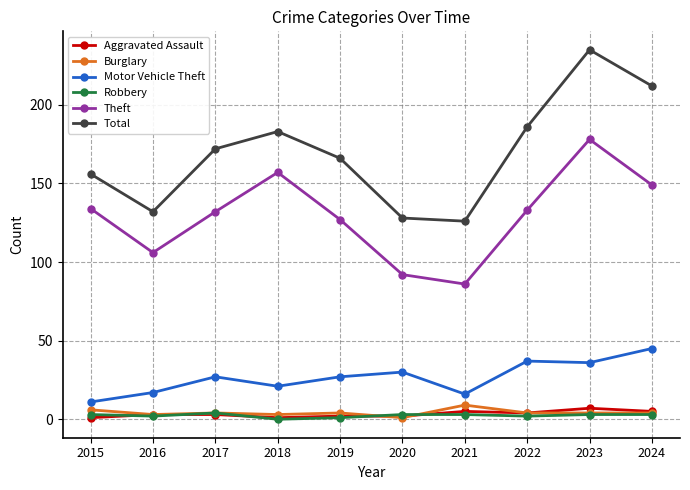

How many series are shown in this chart?

6